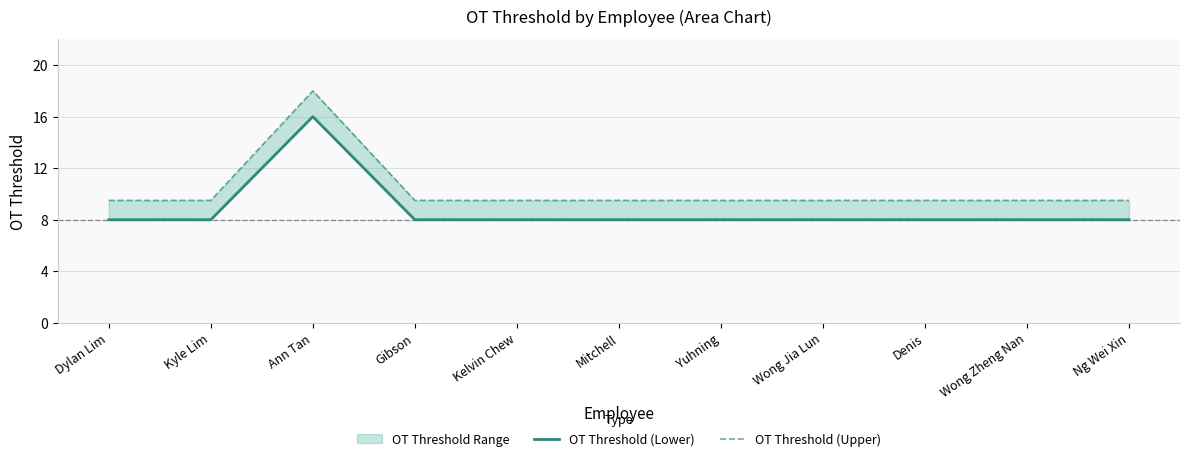

At Yuhning, list the series in order from smallest to largest.

OT Threshold (Lower), OT Threshold (Upper)